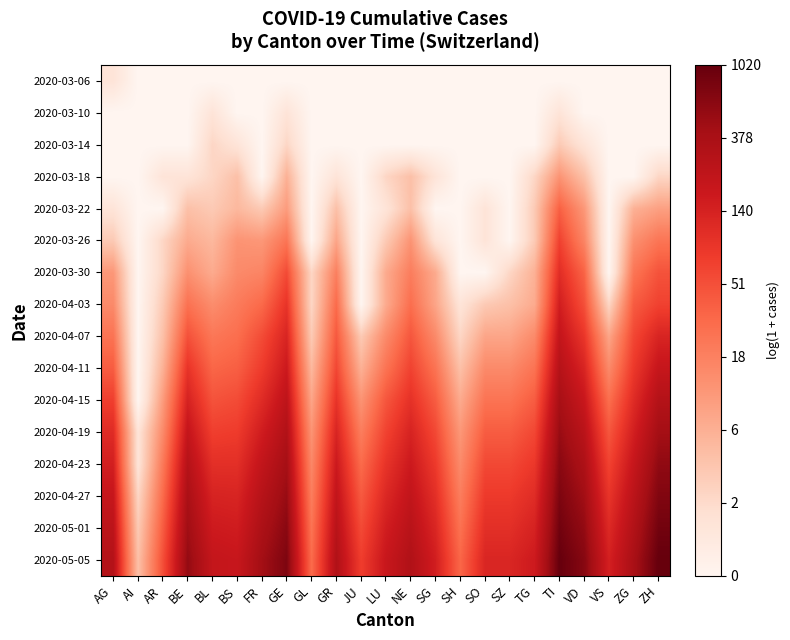

Reading left to right, list all the values displayed in this chart.

2020-03-06: AG=0.7	AI=0.0	AR=0.0	BE=0.0	BL=0.0	BS=0.0	FR=0.0	GE=0.0	GL=0.0	GR=0.0	JU=0.0	LU=0.0	NE=0.0	SG=0.0	SH=0.0	SO=0.0	SZ=0.0	TG=0.0	TI=0.0	VD=0.0	VS=0.0	ZG=0.0	ZH=0.0
2020-03-10: AG=0.0	AI=0.0	AR=0.0	BE=0.0	BL=0.7	BS=0.0	FR=0.0	GE=0.7	GL=0.0	GR=0.0	JU=0.0	LU=0.0	NE=0.0	SG=0.0	SH=0.0	SO=0.0	SZ=0.0	TG=0.0	TI=0.7	VD=0.0	VS=0.0	ZG=0.0	ZH=0.0
2020-03-14: AG=0.0	AI=0.0	AR=0.0	BE=0.0	BL=1.1	BS=0.7	FR=0.0	GE=1.1	GL=0.0	GR=0.0	JU=0.0	LU=0.0	NE=0.0	SG=0.0	SH=0.0	SO=0.0	SZ=0.0	TG=0.0	TI=1.4	VD=0.7	VS=0.0	ZG=0.0	ZH=0.0
2020-03-18: AG=0.0	AI=0.0	AR=0.7	BE=0.7	BL=1.1	BS=1.6	FR=0.0	GE=1.9	GL=0.0	GR=0.7	JU=0.0	LU=1.1	NE=1.6	SG=0.7	SH=0.0	SO=0.0	SZ=0.0	TG=1.1	TI=2.6	VD=1.6	VS=0.0	ZG=0.0	ZH=1.1
2020-03-22: AG=0.7	AI=0.0	AR=0.0	BE=1.6	BL=1.4	BS=1.8	FR=1.4	GE=2.4	GL=0.0	GR=1.6	JU=0.0	LU=0.7	NE=1.6	SG=0.0	SH=0.0	SO=0.7	SZ=0.0	TG=1.4	TI=3.6	VD=2.5	VS=0.0	ZG=1.9	ZH=2.3
2020-03-26: AG=1.4	AI=0.0	AR=1.1	BE=2.1	BL=1.8	BS=2.6	FR=2.5	GE=3.2	GL=0.0	GR=2.2	JU=0.0	LU=1.4	NE=2.6	SG=0.7	SH=0.0	SO=0.7	SZ=0.0	TG=1.4	TI=4.2	VD=2.9	VS=0.0	ZG=2.6	ZH=3.2
2020-03-30: AG=2.5	AI=0.0	AR=1.1	BE=2.6	BL=2.1	BS=2.8	FR=2.9	GE=4.0	GL=1.1	GR=3.0	JU=0.0	LU=2.1	NE=3.0	SG=2.1	SH=0.0	SO=0.0	SZ=1.1	TG=1.9	TI=4.7	VD=3.6	VS=0.0	ZG=3.2	ZH=3.9
2020-04-03: AG=2.8	AI=0.0	AR=1.4	BE=3.3	BL=2.7	BS=3.1	FR=3.5	GE=4.5	GL=1.1	GR=3.4	JU=0.0	LU=2.1	NE=3.4	SG=2.2	SH=0.7	SO=1.4	SZ=1.6	TG=2.1	TI=5.0	VD=4.0	VS=1.1	ZG=3.7	ZH=4.2
2020-04-07: AG=3.3	AI=0.0	AR=1.6	BE=3.9	BL=3.2	BS=3.4	FR=4.0	GE=4.9	GL=1.4	GR=3.8	JU=1.4	LU=2.8	NE=3.8	SG=2.8	SH=1.1	SO=2.2	SZ=2.2	TG=2.8	TI=5.4	VD=4.5	VS=2.2	ZG=4.1	ZH=4.9
2020-04-11: AG=3.7	AI=0.0	AR=1.9	BE=4.5	BL=3.5	BS=3.7	FR=4.3	GE=5.2	GL=1.8	GR=4.1	JU=1.9	LU=3.3	NE=4.2	SG=3.3	SH=1.6	SO=2.8	SZ=2.8	TG=3.3	TI=5.7	VD=4.9	VS=2.8	ZG=4.4	ZH=5.3
2020-04-15: AG=4.3	AI=0.0	AR=2.4	BE=4.9	BL=3.9	BS=4.0	FR=4.7	GE=5.5	GL=2.2	GR=4.5	JU=2.6	LU=3.8	NE=4.6	SG=3.7	SH=2.1	SO=3.3	SZ=3.3	TG=3.7	TI=6.0	VD=5.3	VS=3.4	ZG=4.7	ZH=5.7
2020-04-19: AG=4.7	AI=0.7	AR=2.8	BE=5.4	BL=4.3	BS=4.3	FR=5.1	GE=5.8	GL=2.6	GR=4.9	JU=3.0	LU=4.2	NE=4.9	SG=4.1	SH=2.5	SO=3.7	SZ=3.7	TG=4.1	TI=6.2	VD=5.6	VS=3.8	ZG=5.0	ZH=6.0
2020-04-23: AG=5.0	AI=0.7	AR=3.1	BE=5.7	BL=4.6	BS=4.6	FR=5.4	GE=6.0	GL=2.8	GR=5.2	JU=3.4	LU=4.5	NE=5.2	SG=4.4	SH=2.8	SO=4.1	SZ=4.1	TG=4.4	TI=6.4	VD=5.9	VS=4.2	ZG=5.3	ZH=6.3
2020-04-27: AG=5.3	AI=1.1	AR=3.4	BE=5.9	BL=4.9	BS=4.9	FR=5.7	GE=6.2	GL=3.0	GR=5.4	JU=3.8	LU=4.8	NE=5.4	SG=4.6	SH=3.0	SO=4.4	SZ=4.4	TG=4.7	TI=6.6	VD=6.1	VS=4.5	ZG=5.5	ZH=6.6
2020-05-01: AG=5.5	AI=1.4	AR=3.7	BE=6.1	BL=5.1	BS=5.1	FR=5.9	GE=6.4	GL=3.3	GR=5.6	JU=4.0	LU=5.0	NE=5.6	SG=4.8	SH=3.3	SO=4.6	SZ=4.6	TG=4.9	TI=6.8	VD=6.3	VS=4.8	ZG=5.8	ZH=6.7
2020-05-05: AG=5.7	AI=1.6	AR=4.0	BE=6.3	BL=5.4	BS=5.3	FR=6.1	GE=6.6	GL=3.4	GR=5.8	JU=4.3	LU=5.3	NE=5.8	SG=5.0	SH=3.5	SO=4.8	SZ=4.8	TG=5.1	TI=6.9	VD=6.5	VS=5.0	ZG=5.9	ZH=6.9